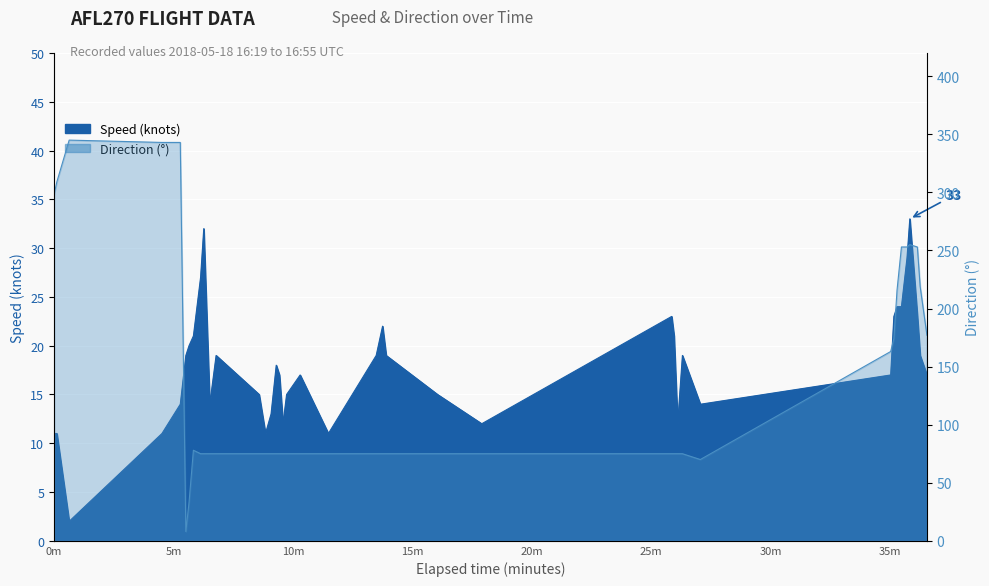

Is the value of Speed at 5m greater than the value of Direction at 39?

No